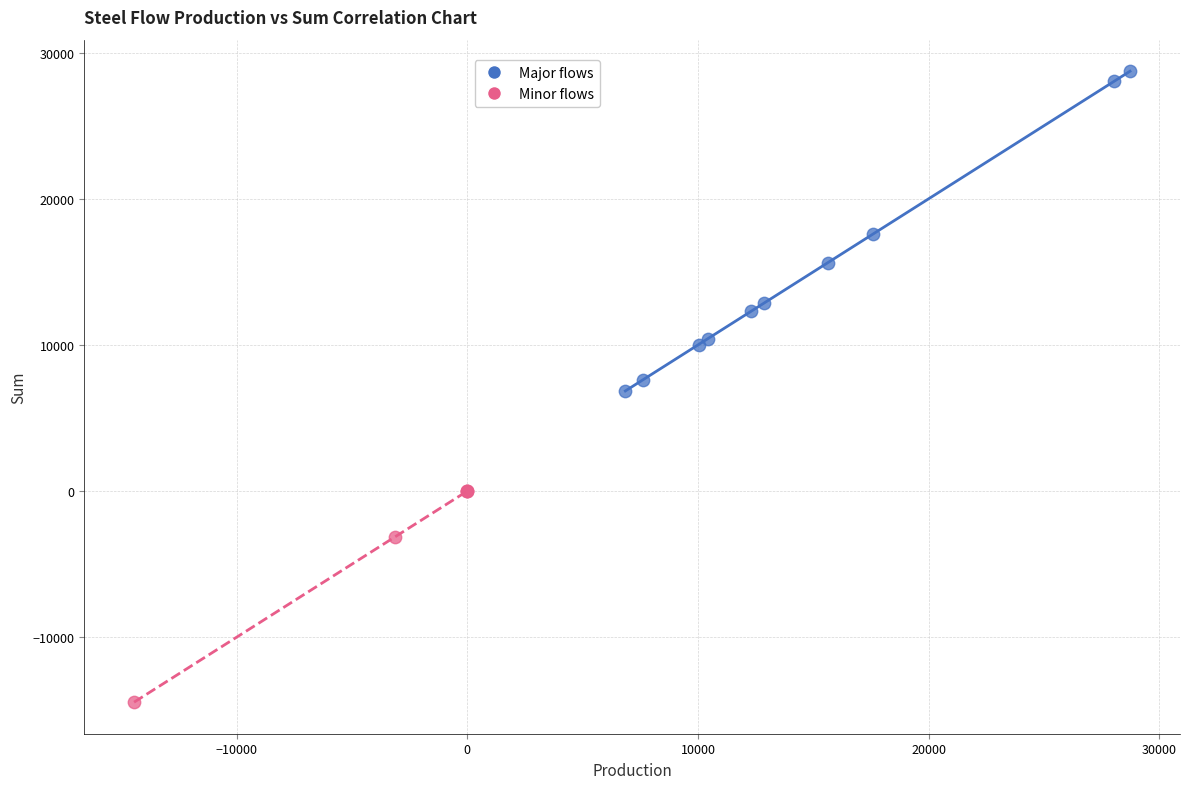

Which series reaches the minimum Y coordinate?

Minor flows